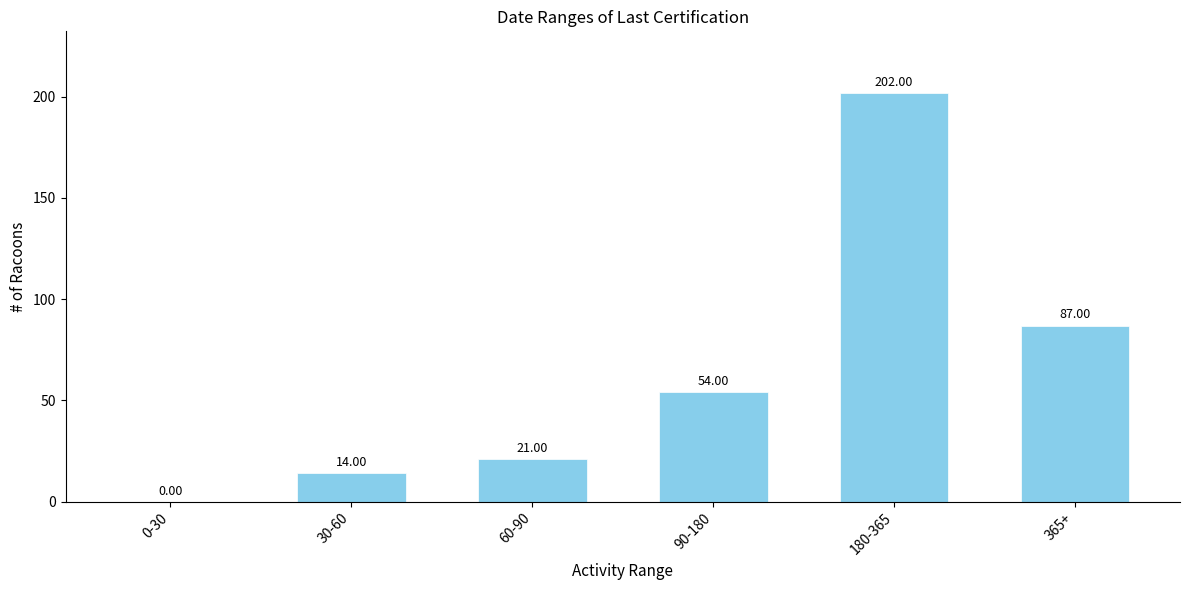

Are the bars horizontal?

No